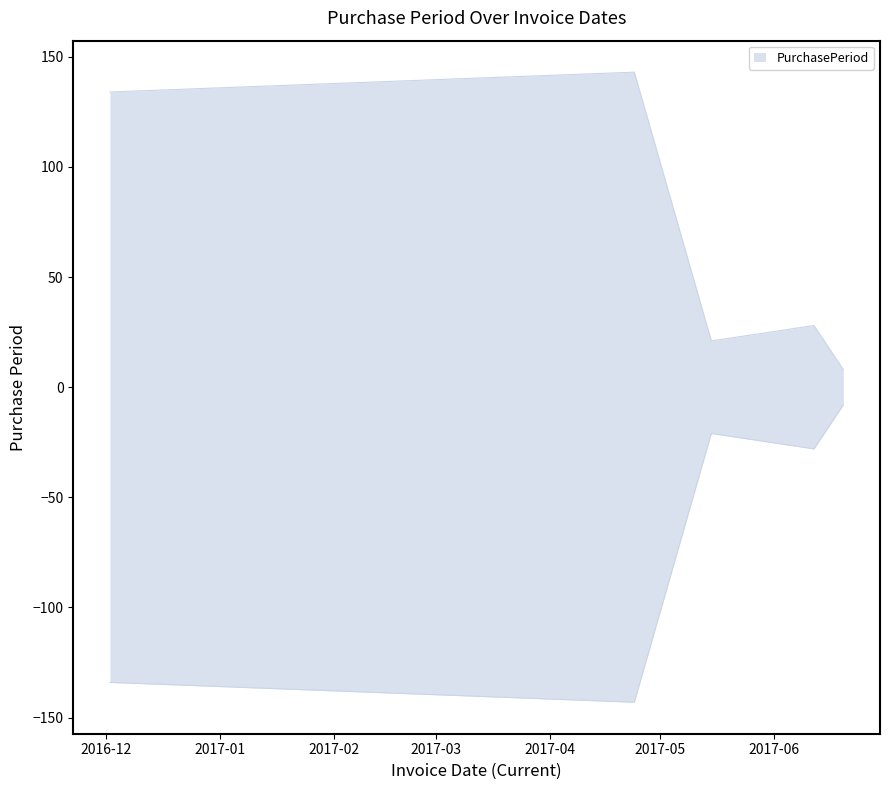

What position from the left is 2016-12-02?

1